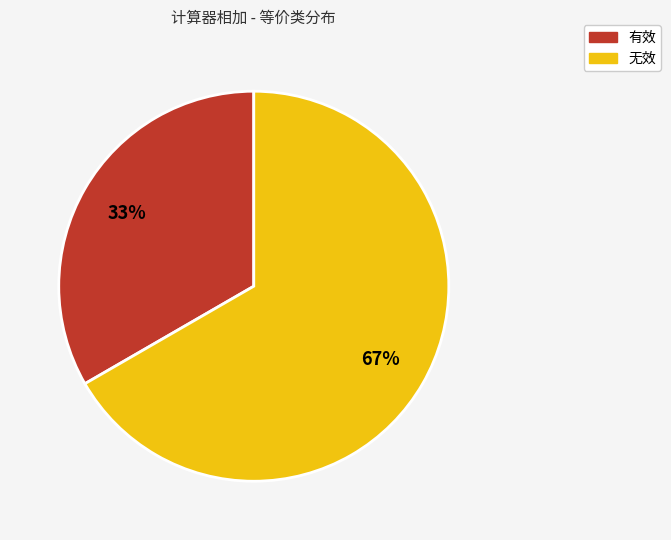

How many segments does this pie chart have?

2